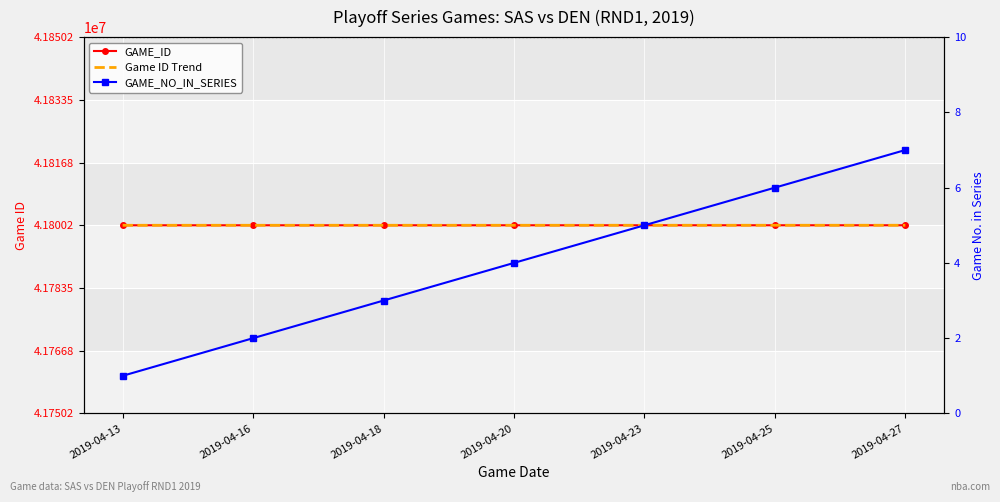

Where is Game ID Trend nearest to the value 41800153?

2019-04-18